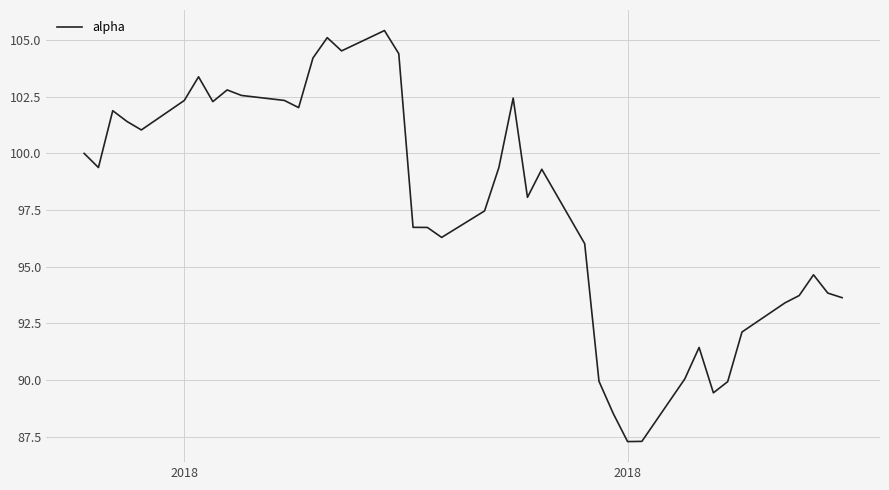

What is the minimum value shown in the chart?

87.3